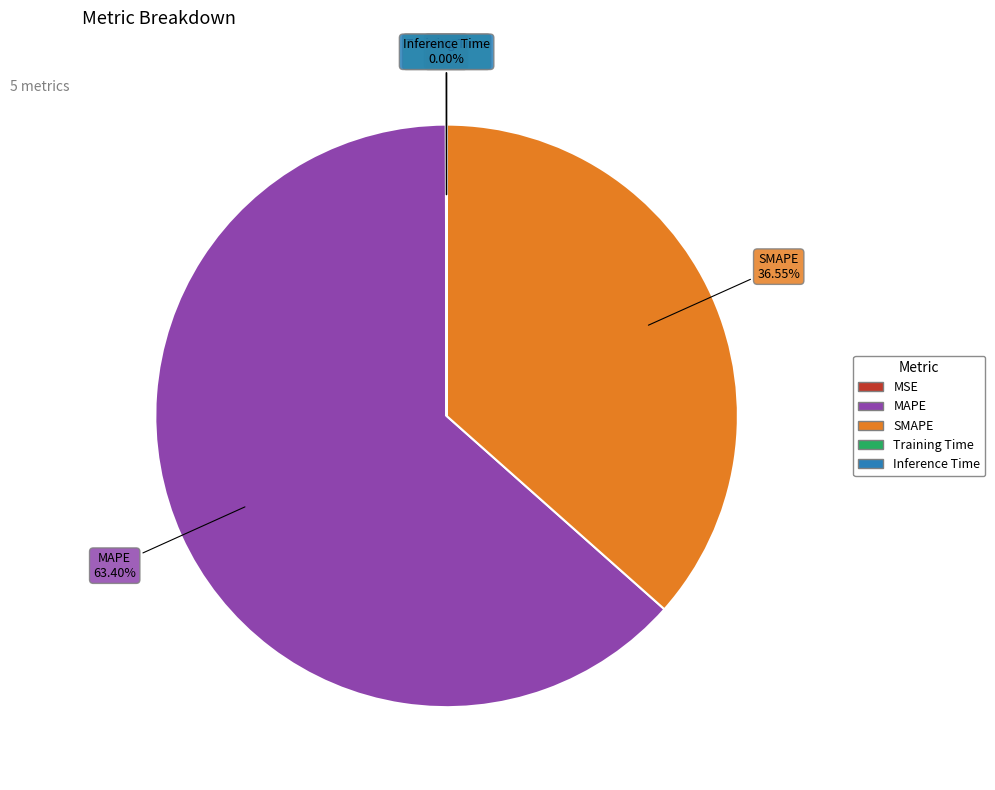

Is there any slice that represents more than half of the pie?

Yes